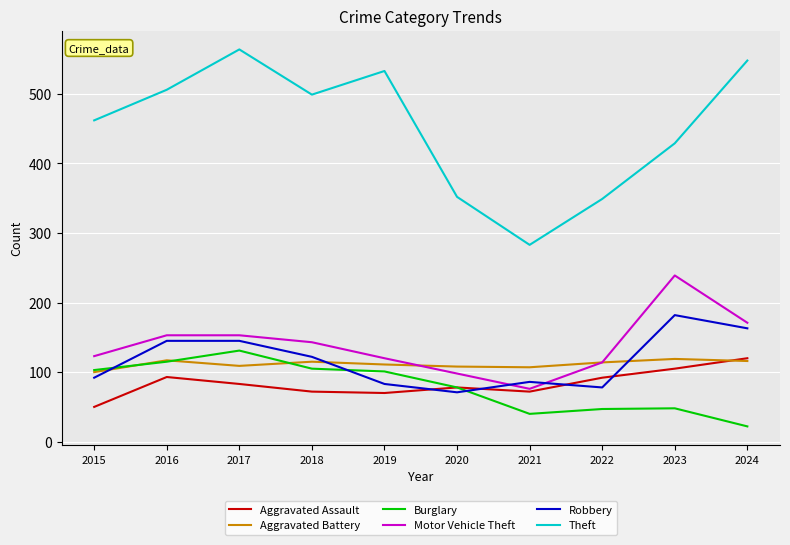

Does the chart have visible grid lines?

Yes